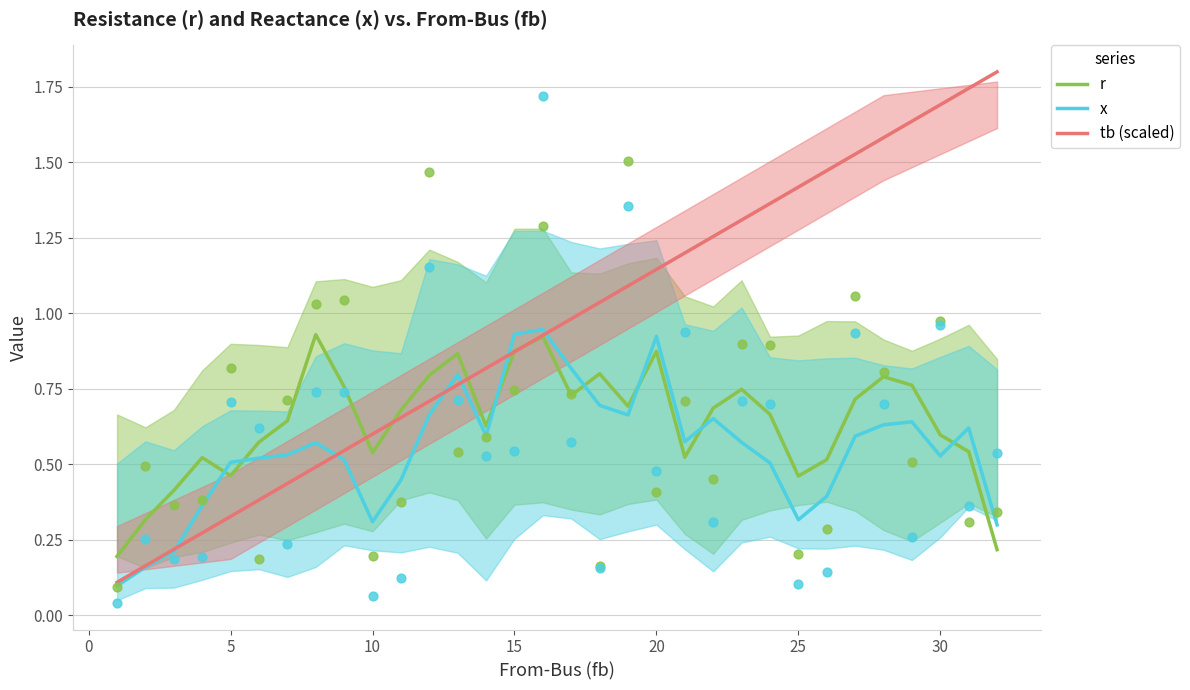

After their last crossing, which series has the higher values: tb (scaled) or x?

tb (scaled)